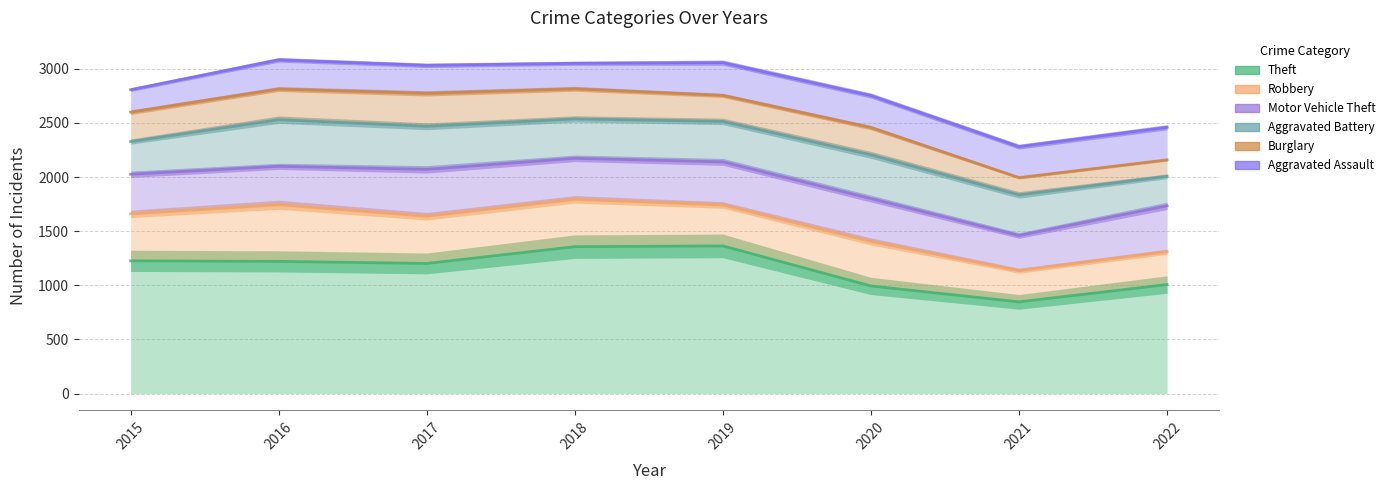

True or false: Motor Vehicle Theft has more than 2 points higher than both neighbors.

False